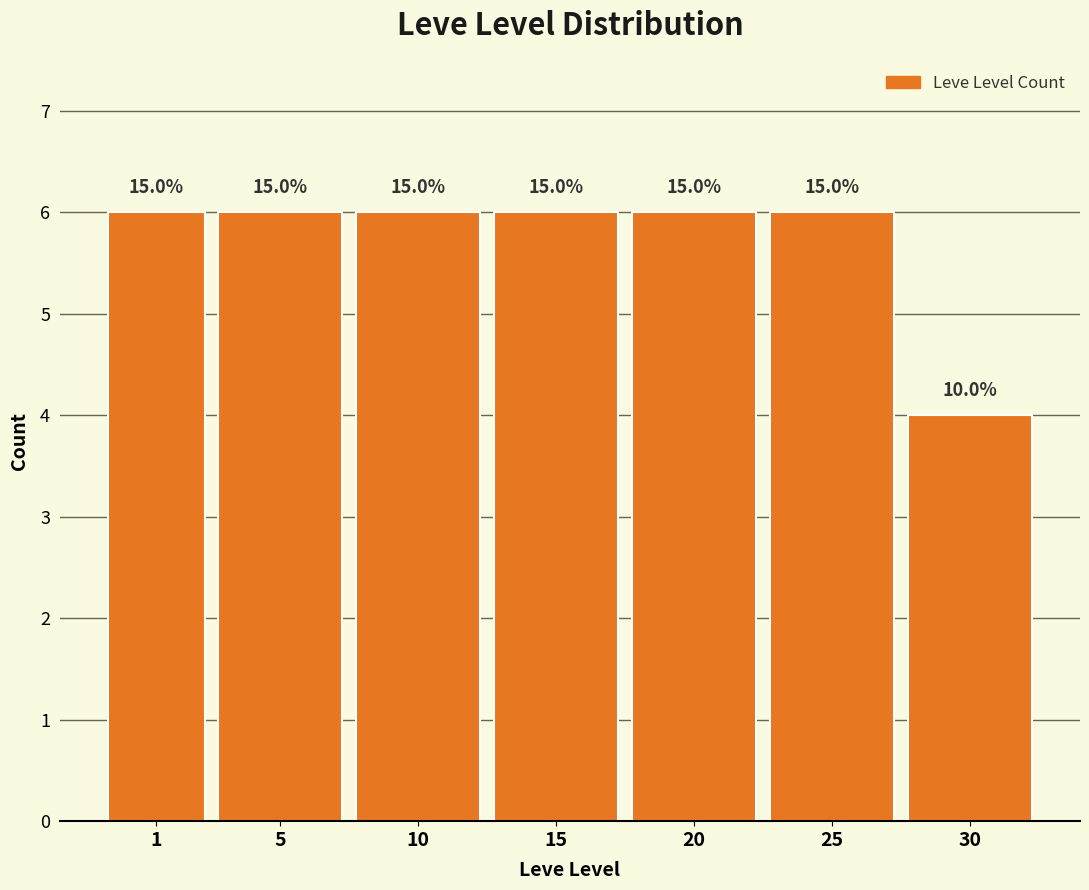

Are the bars horizontal?

No